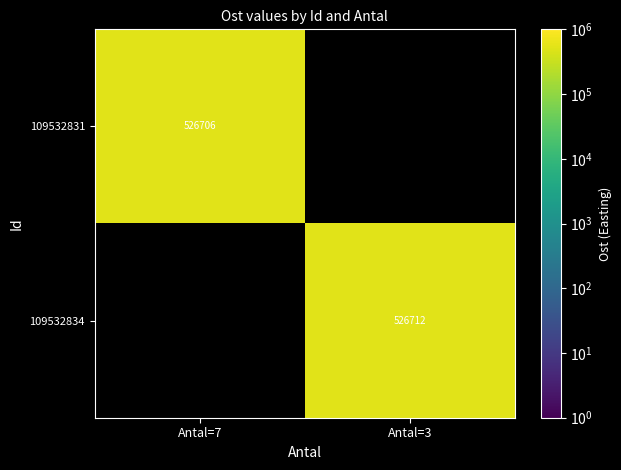

Is it true that 109532831 equals 131811.0 at Antal=7?

False